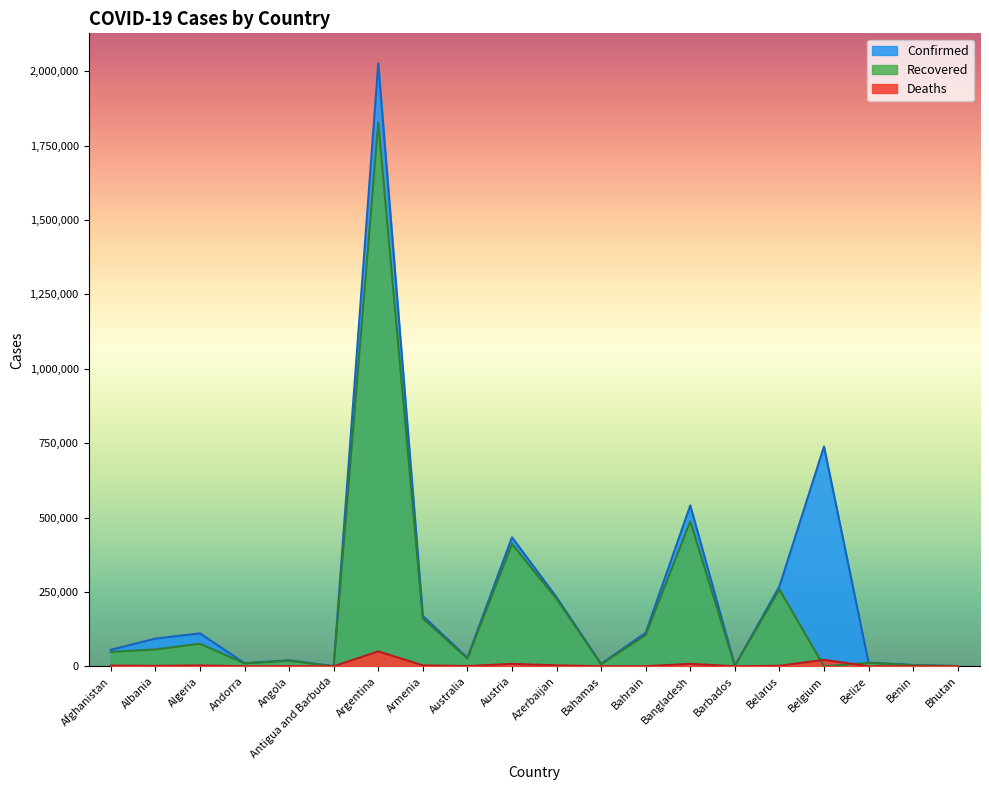

Reading left to right, transcribe all the data shown in this chart.

Confirmed: 55492	93075	110711	10503	20366	427	2025798	169167	28900	433487	232123	8311	112742	540592	2061	268687	738631	12145	4560	864
Recovered: 48395	56764	75999	9911	18795	199	1827118	161015	26126	411199	226654	6931	105166	487229	1616	258202	0	11626	3772	856
Deaths: 2427	1555	2939	107	492	9	50236	3141	909	8211	3180	178	403	8274	23	1849	21662	313	56	1